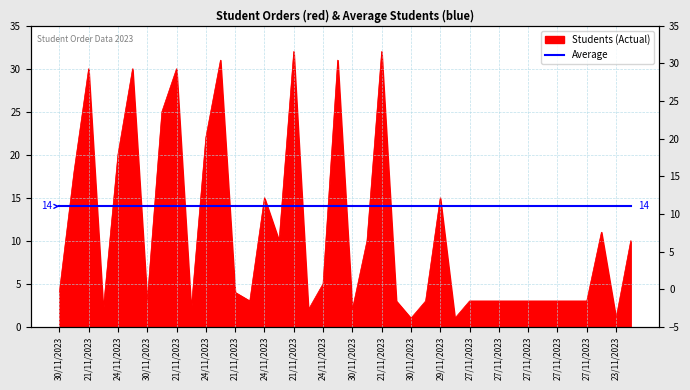

Reading left to right, what are all the values shown in this chart?

4	18	30	2	20	30	3	25	30	2	22	31	4	3	15	10	32	2	5	31	2	10	32	3	1	3	15	1	3	3	3	3	3	3	3	3	3	11	1	10